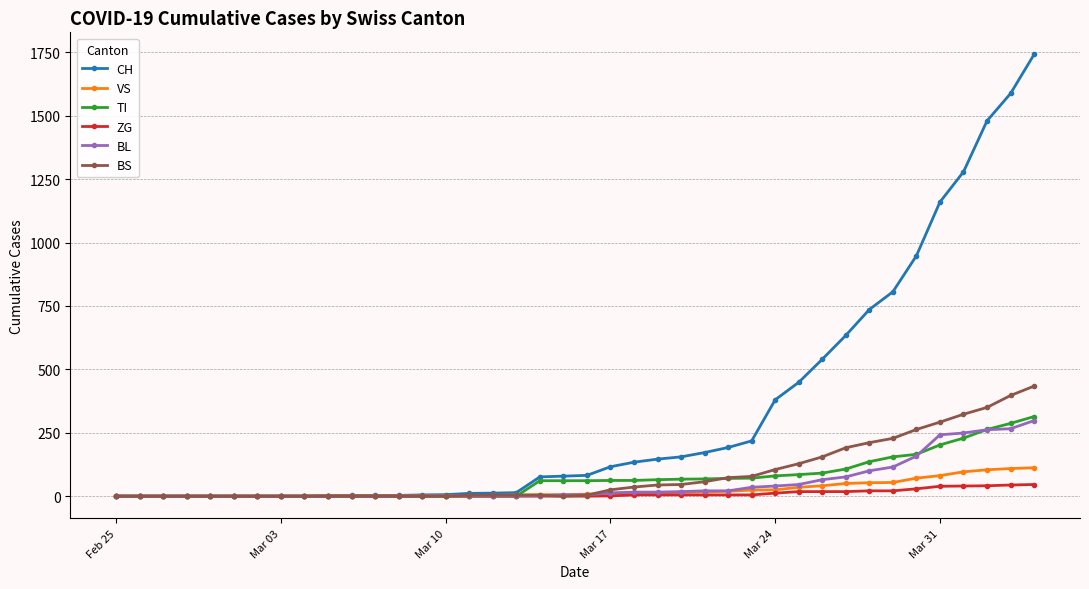

What is the maximum value for TI?

314